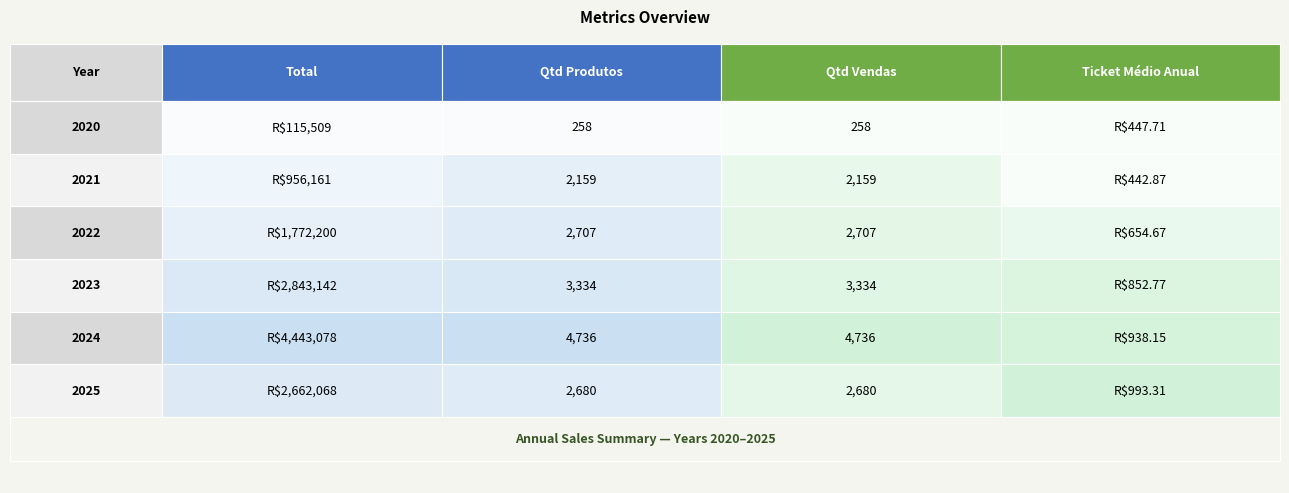

Reading left to right, extract all data points from this chart.

2020: 2020=115509.0	2021=258.0	2022=258.0	2023=447.7
2021: 2020=956160.5	2021=2159.0	2022=2159.0	2023=442.9
2022: 2020=1772200.4	2021=2707.0	2022=2707.0	2023=654.7
2023: 2020=2843142.4	2021=3334.0	2022=3334.0	2023=852.8
2024: 2020=4443078.1	2021=4736.0	2022=4736.0	2023=938.1
2025: 2020=2662068.2	2021=2680.0	2022=2680.0	2023=993.3